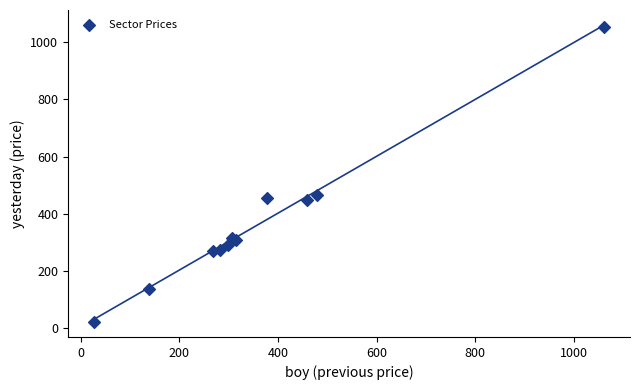

What Y value in the scatter plot is closest to 537?

467.4